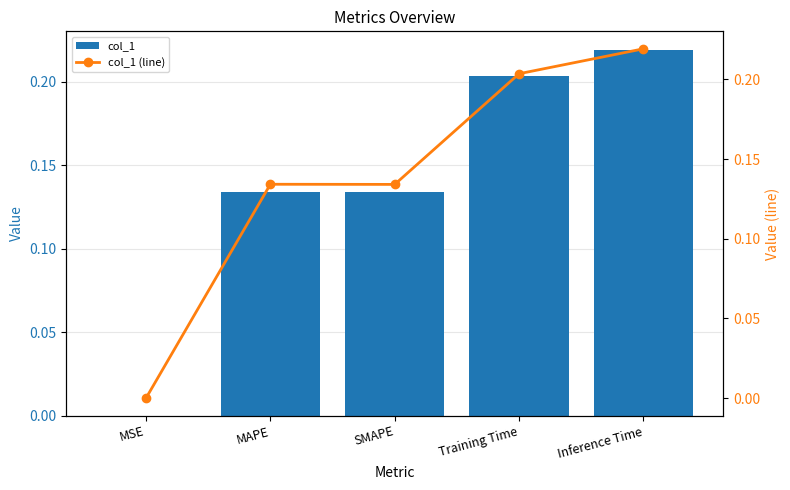

The value of col_1 (line) at MSE is 0.0. True or false?

False